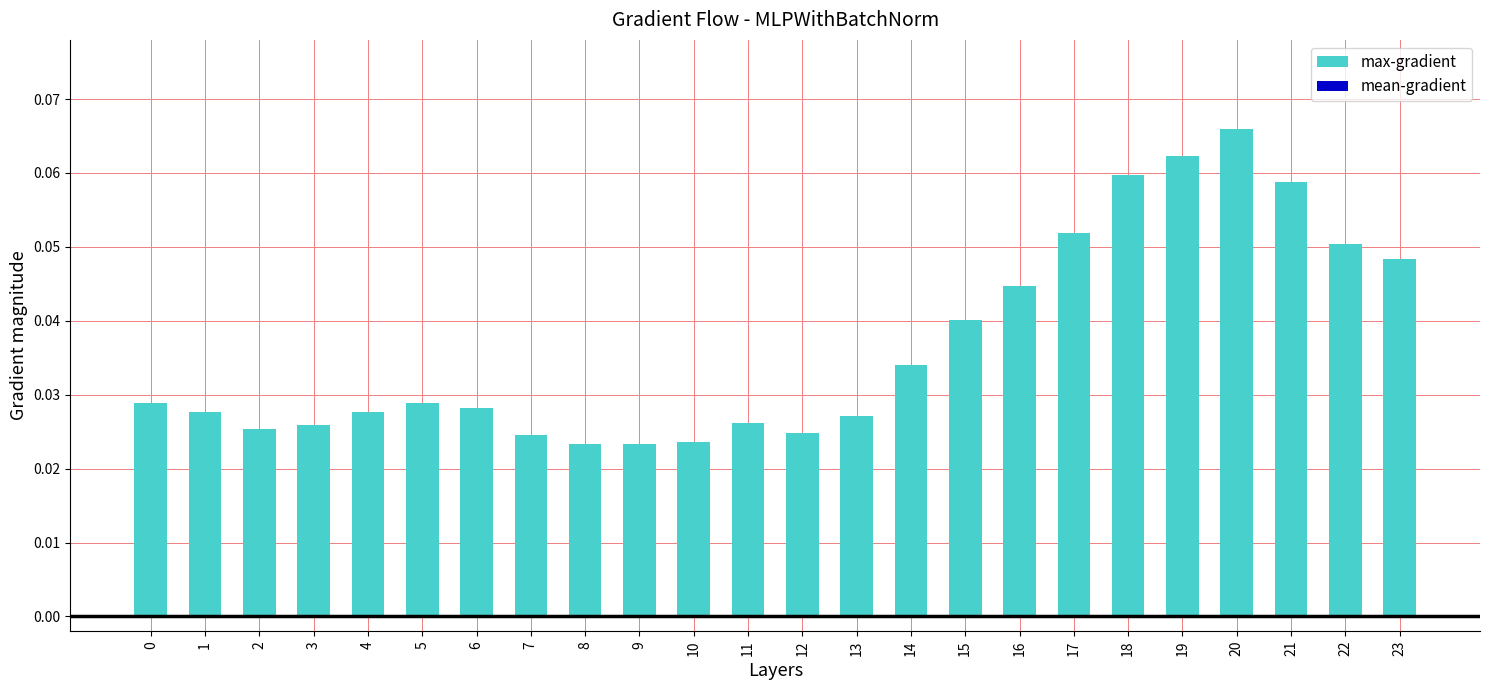

How many bars are there in each group?

2